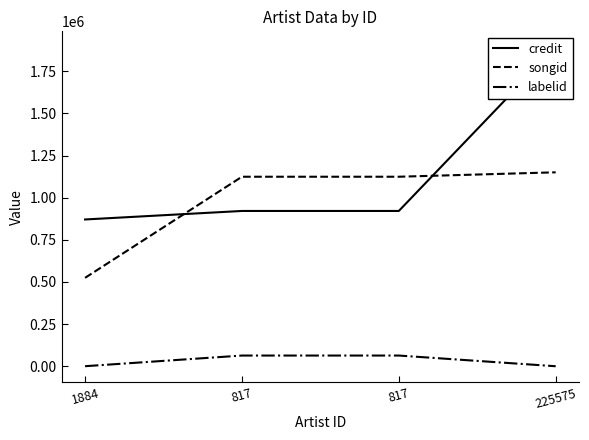

Rank the series at 817 from highest to lowest value.

songid, credit, labelid